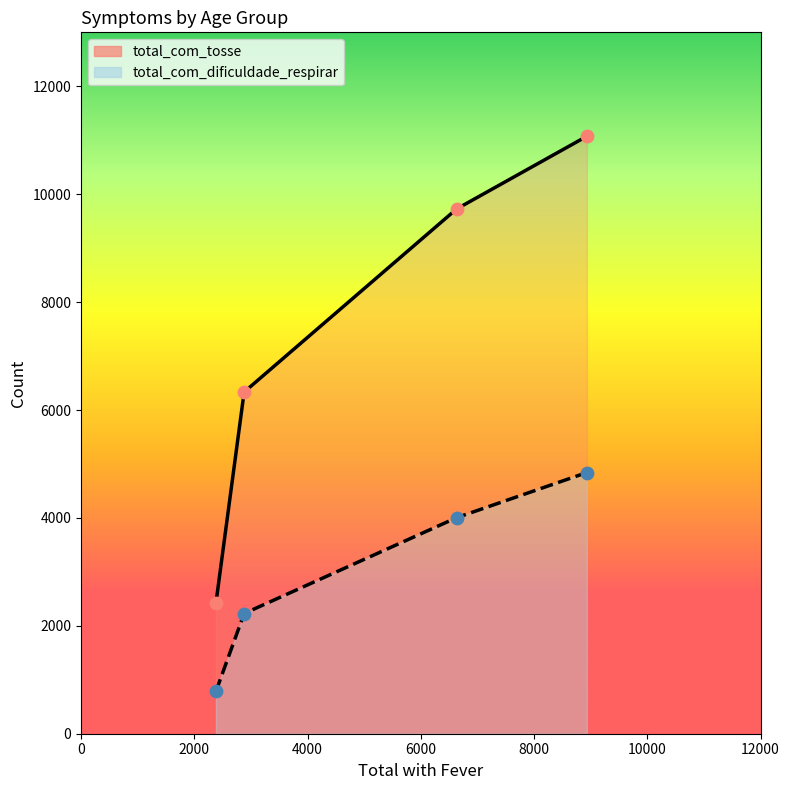

Which series has the largest total across all categories?

total_com_tosse